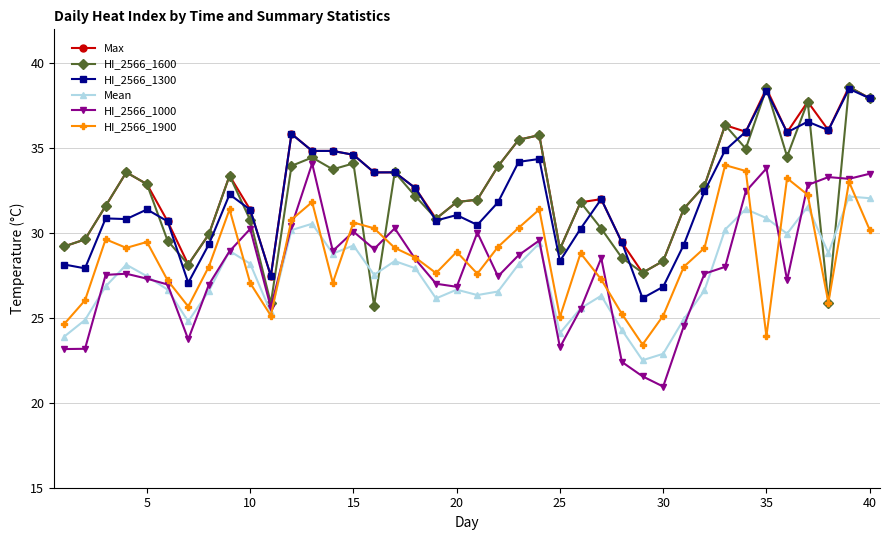

What is the smallest value displayed?

21.0